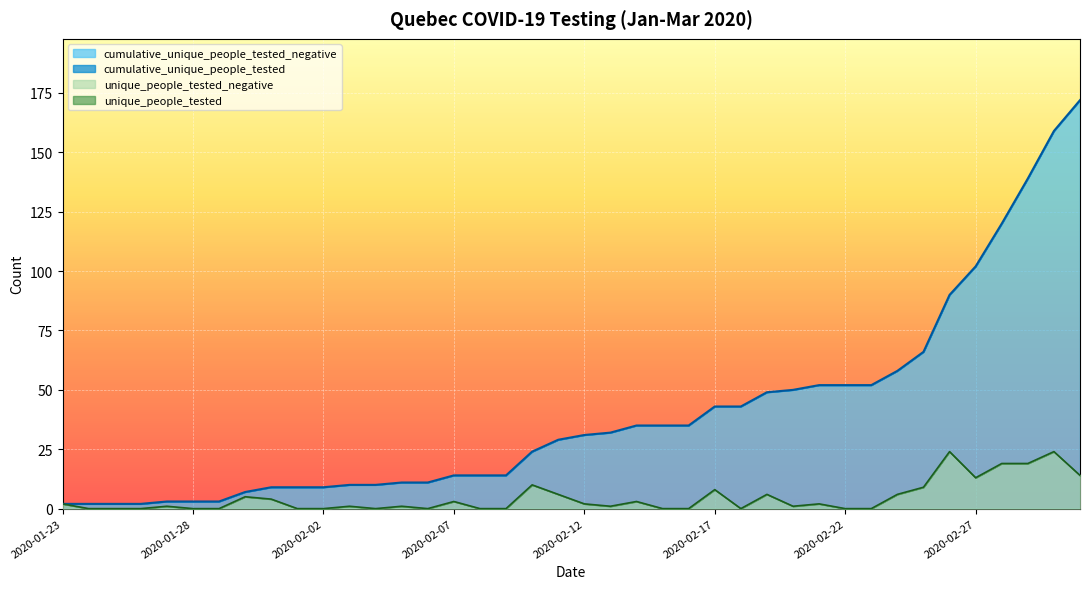

True or false: cumulative_unique_people_tested and unique_people_tested cross at least once.

False